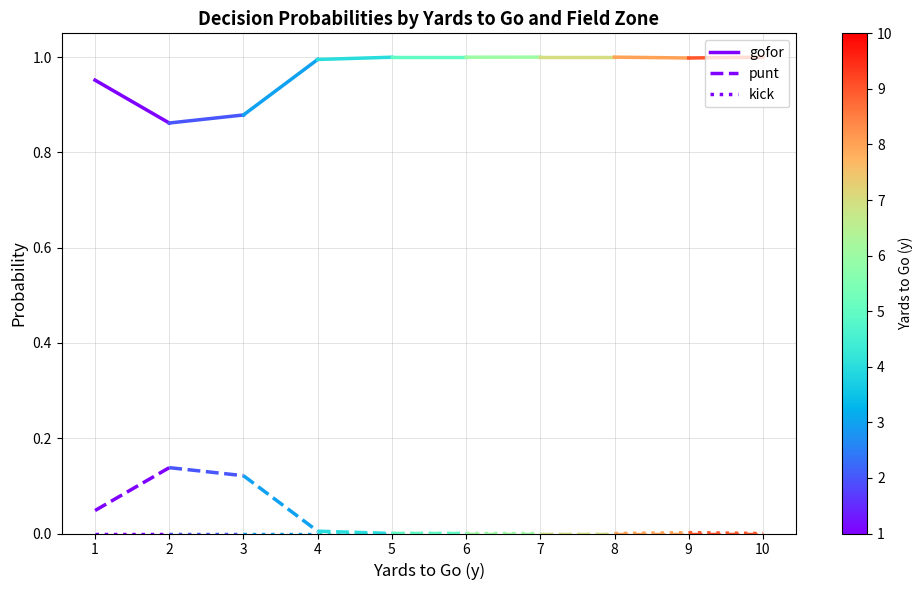

How many data points does each series have?

2